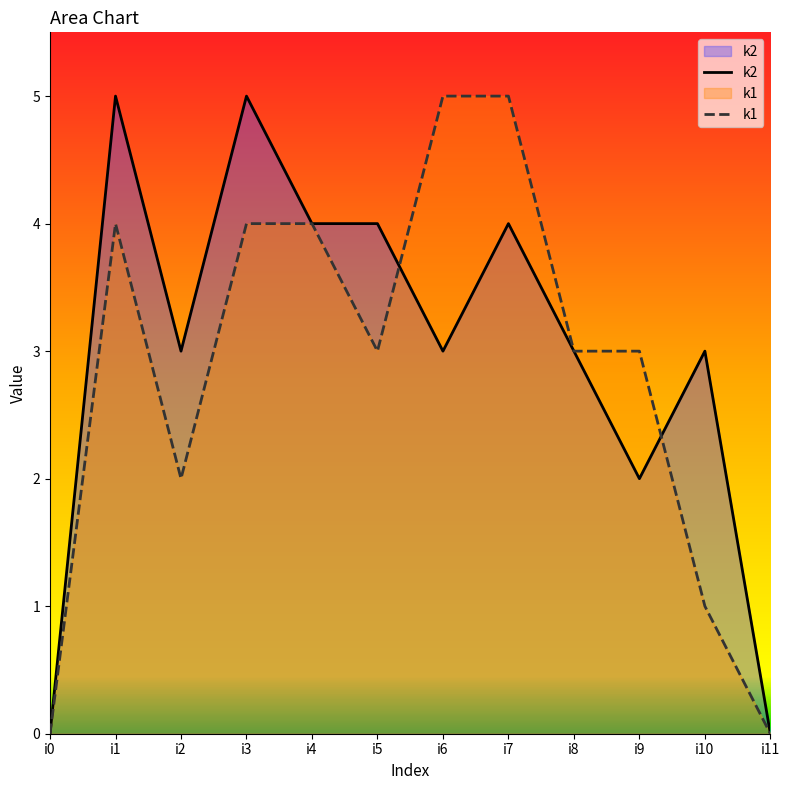

At which label is k2 closest to 2?

i9